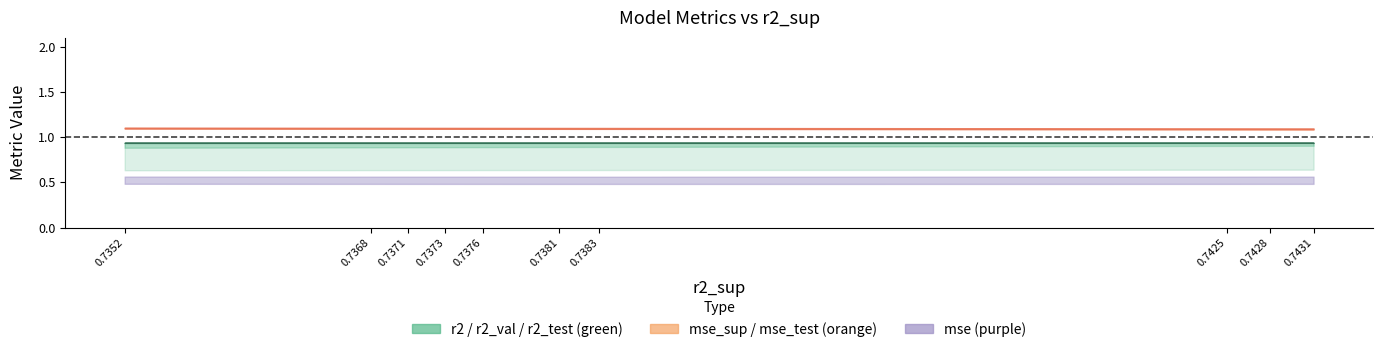

What is the average value of the r2 series?

0.9